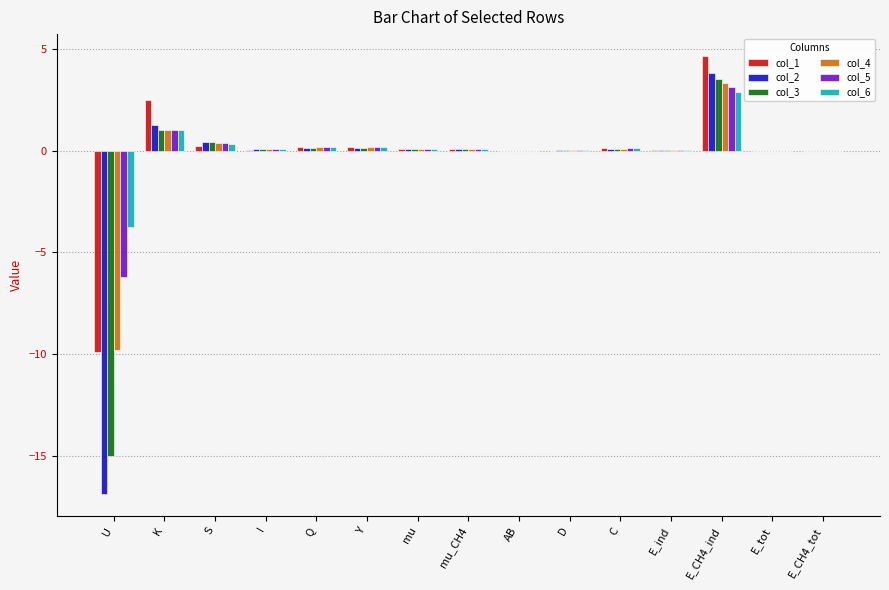

How many data points does each series have?

15